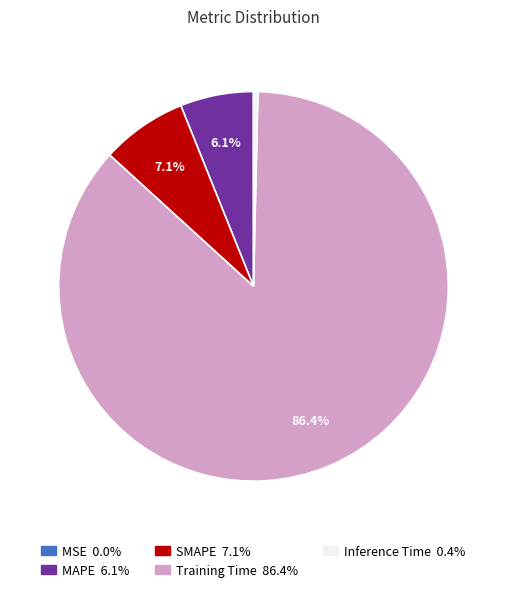

Which slice represents more than half of the pie?

Training Time